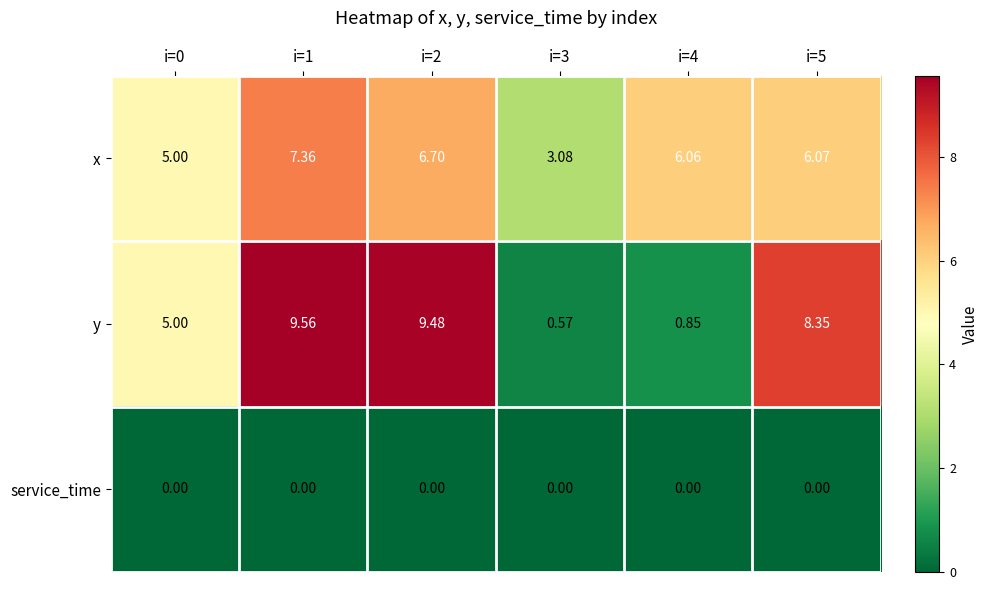

List the series in order of their peak value, lowest first.

service_time, x, y